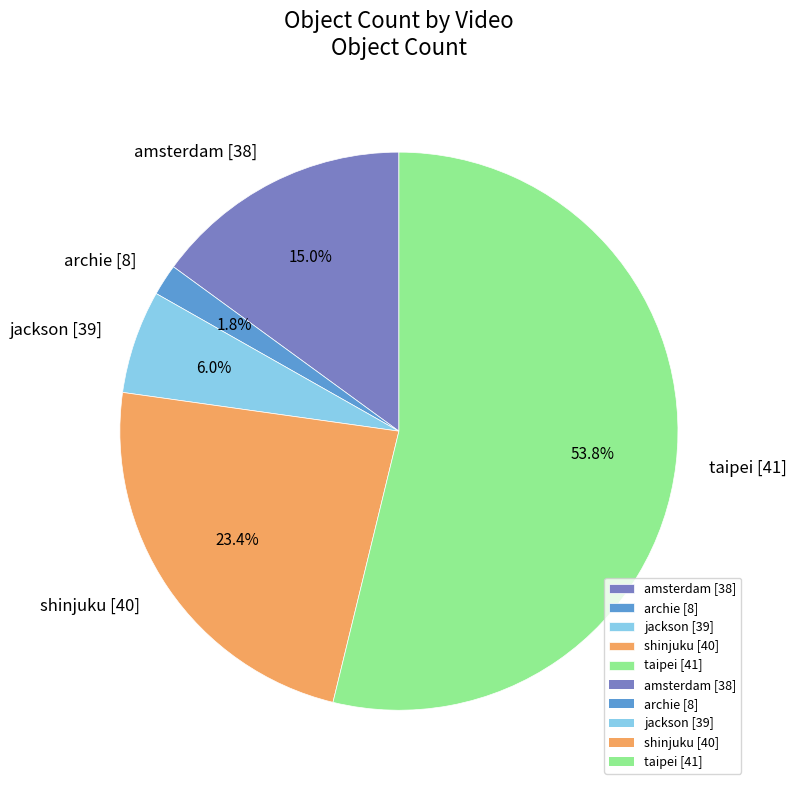

What is the ratio of the value at jackson [39] to the value at shinjuku [40]?

0.3